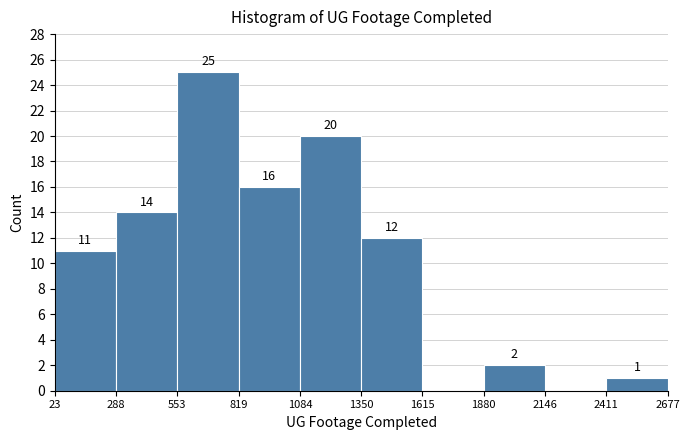

Over which range of the x-axis is the bar tallest?

553 to 819